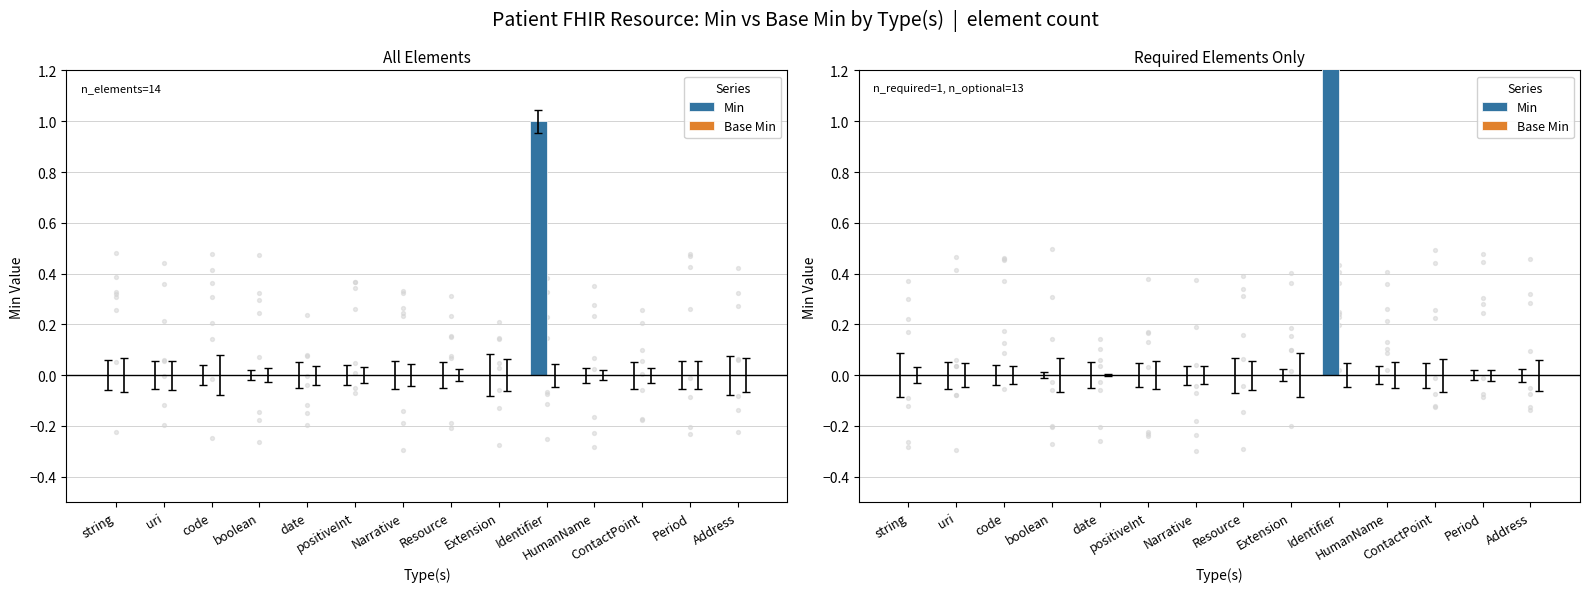

Which series reaches the maximum Y coordinate?

Min